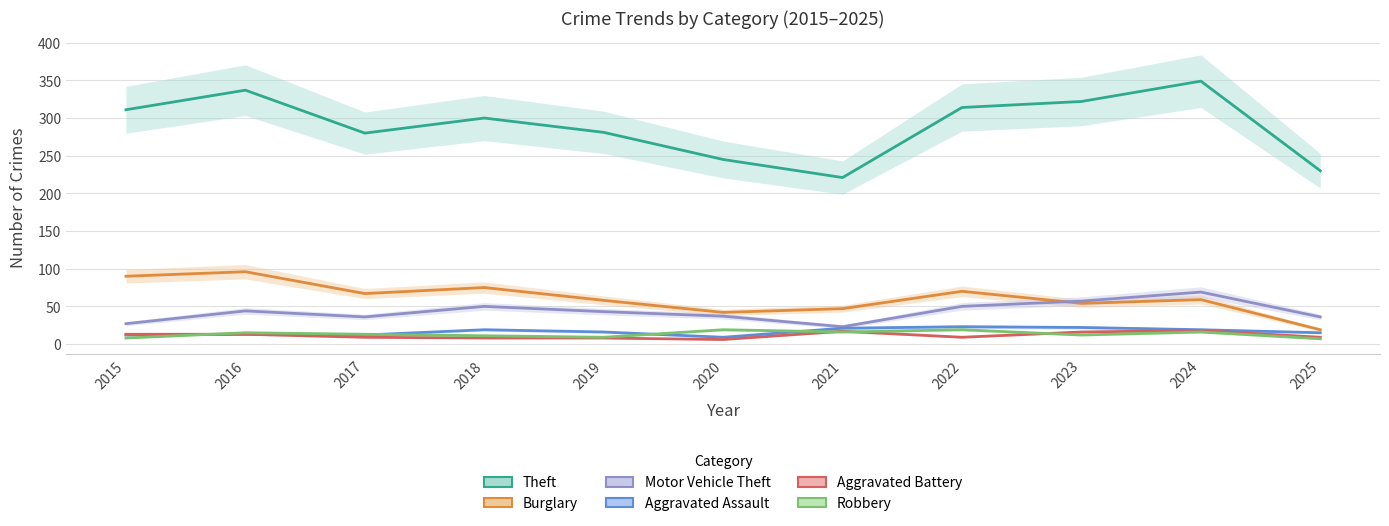

What are all the series names shown in the legend?

Theft, Burglary, Motor Vehicle Theft, Aggravated Assault, Aggravated Battery, Robbery